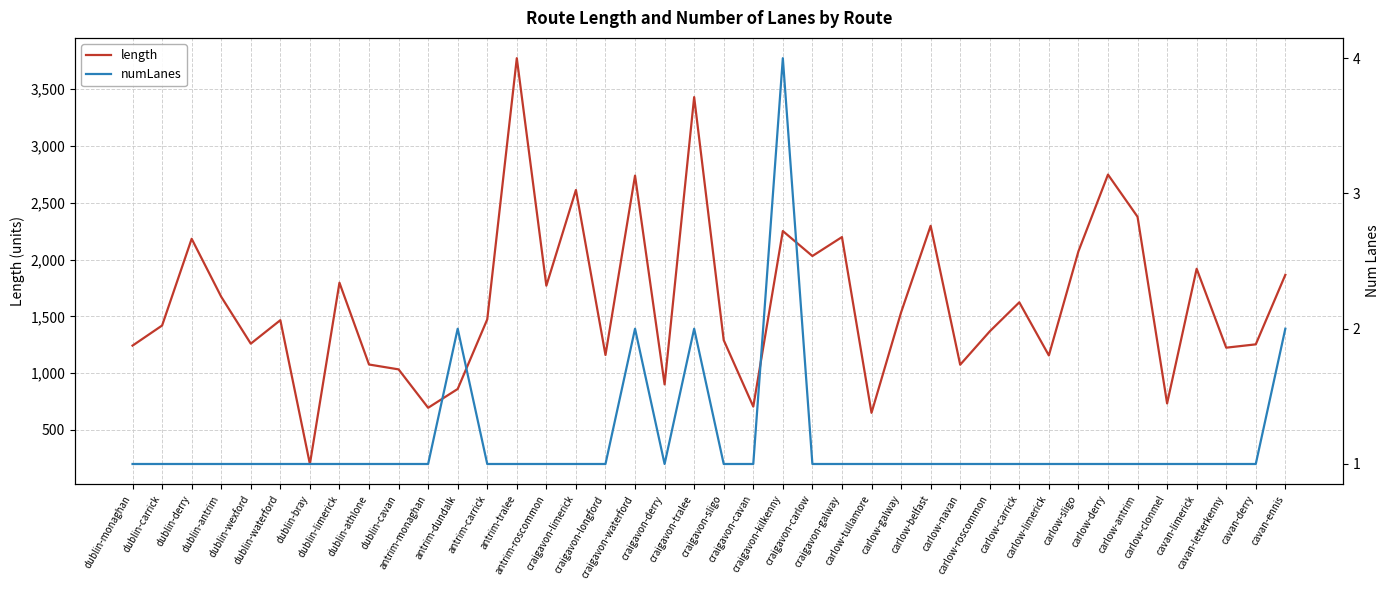

Rank the series by their maximum value, from highest to lowest.

length, numLanes